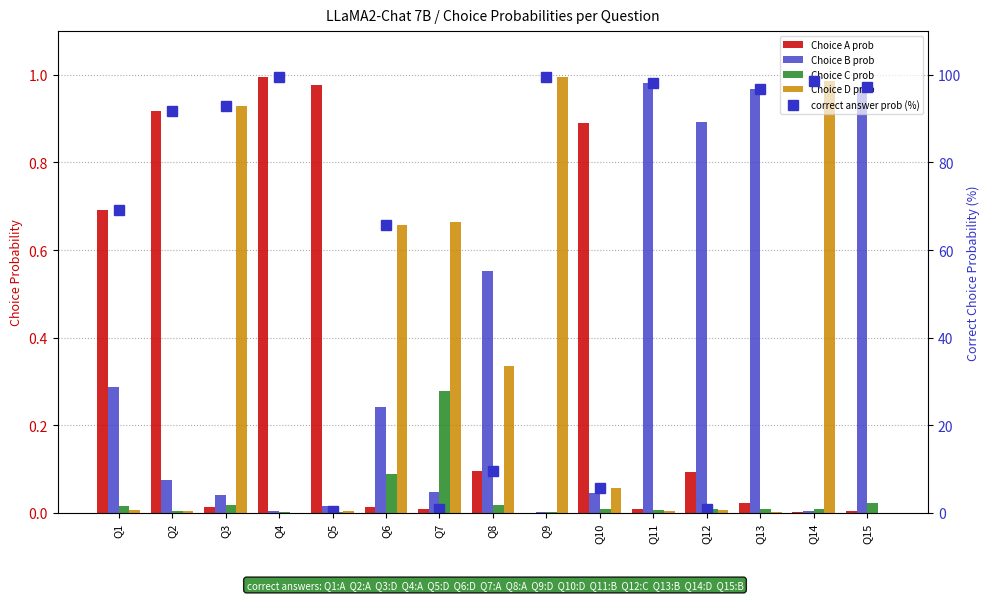

True or false: Choice C prob has a value of 0.0 at Q3.

False